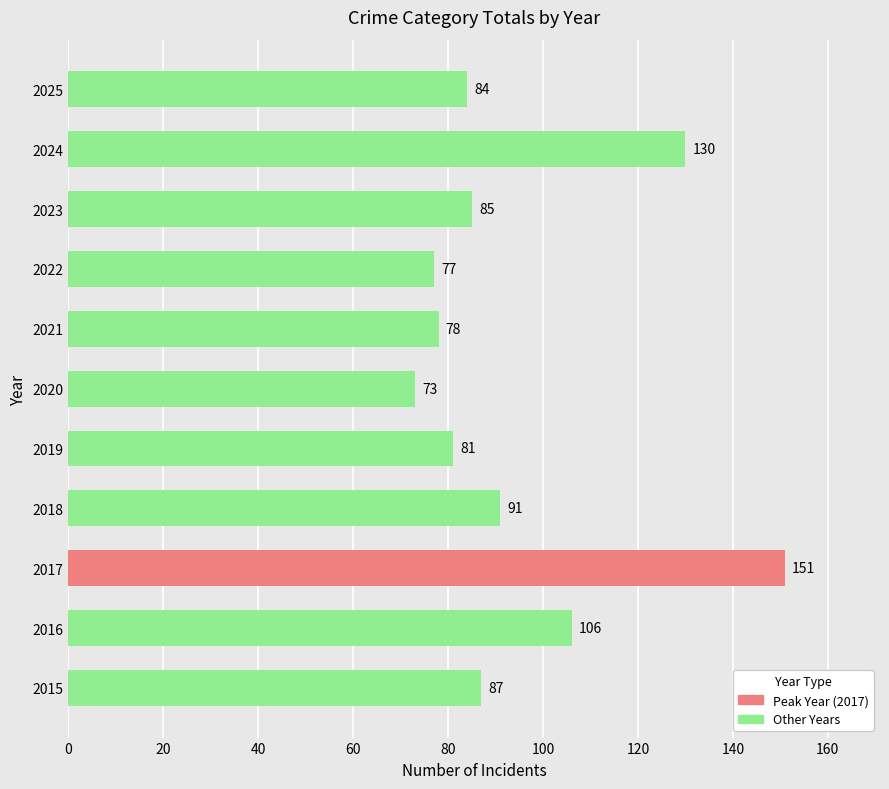

How many bars are there in total?

11